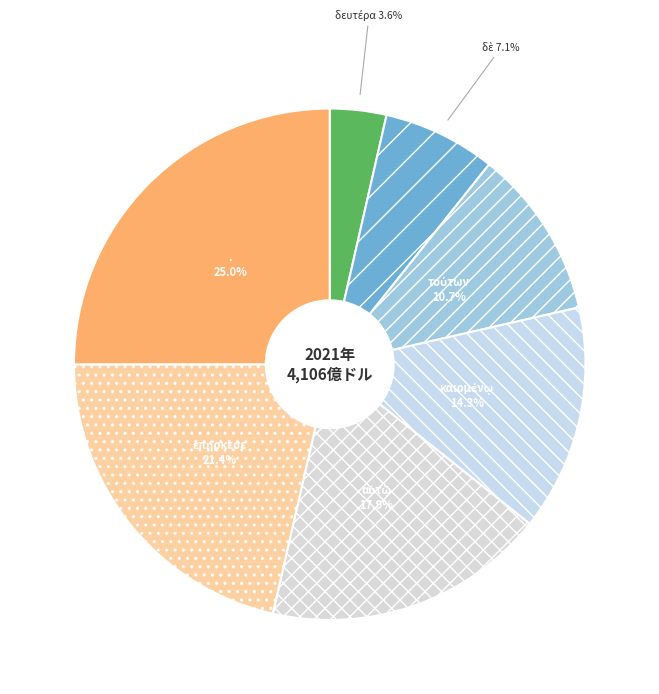

Which category has the biggest portion of the pie?

.